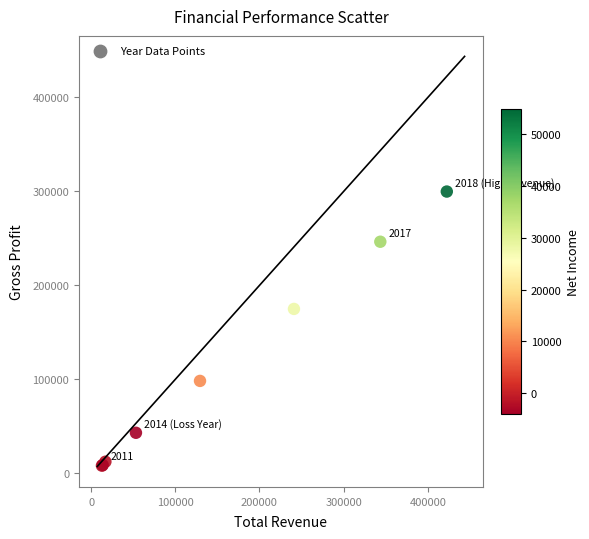

What Y value in the scatter plot is closest to 154050?

175000